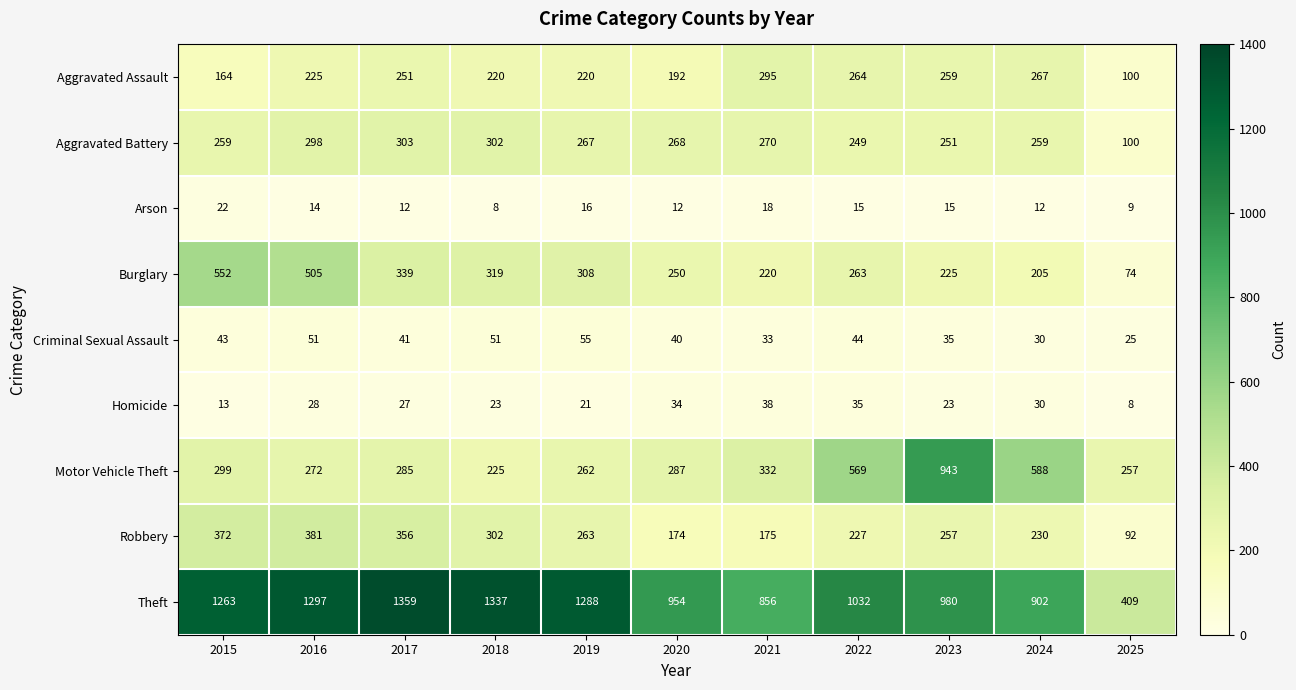

At which label is Criminal Sexual Assault closest to 40?

2020